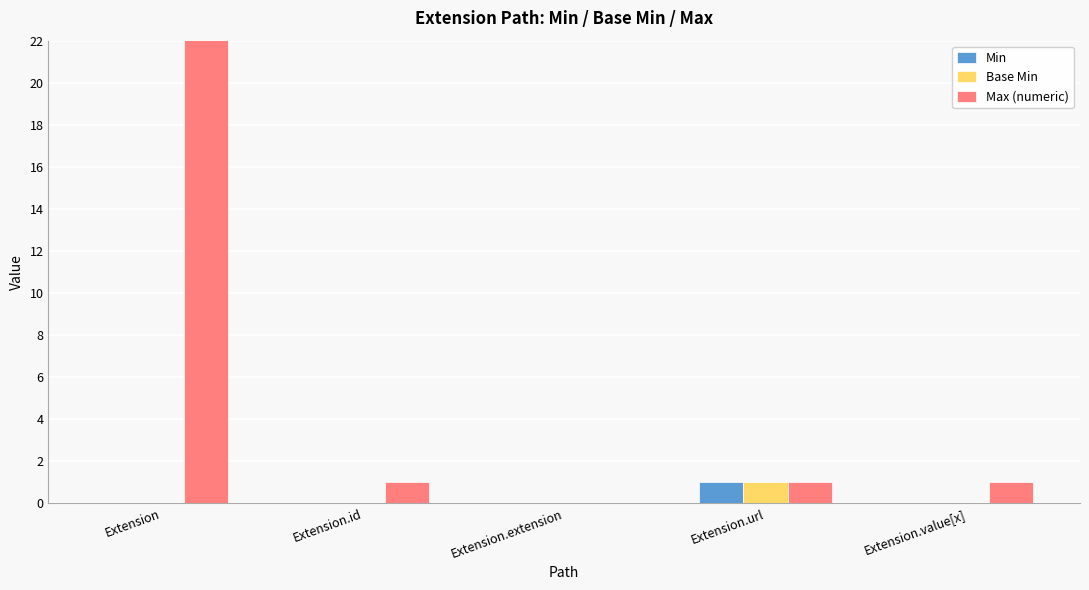

The value of Base Min at Extension is 0. True or false?

True